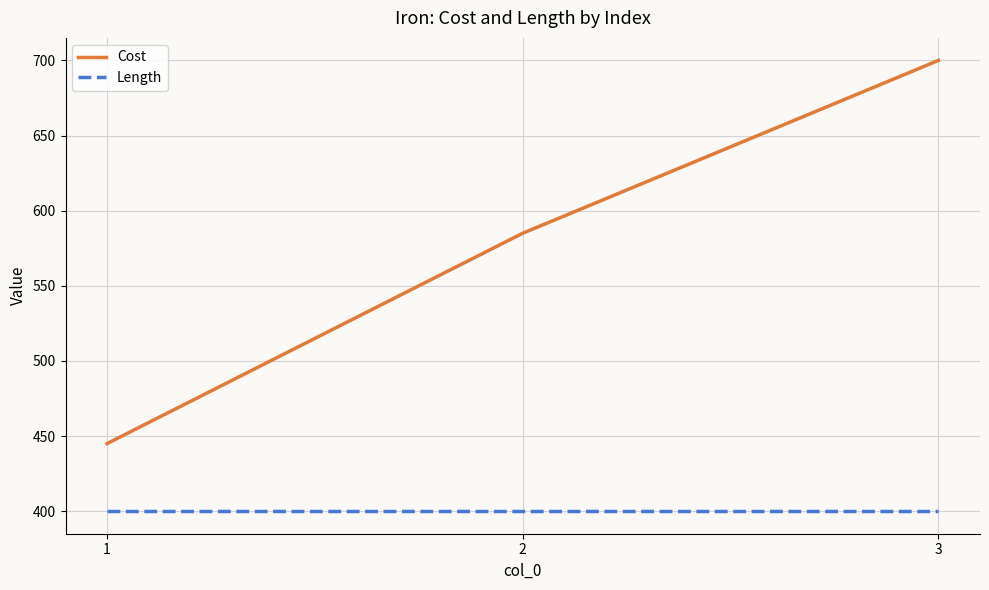

Reading right to left, extract all data points from this chart.

Cost: 700	585	445
Length: 400	400	400